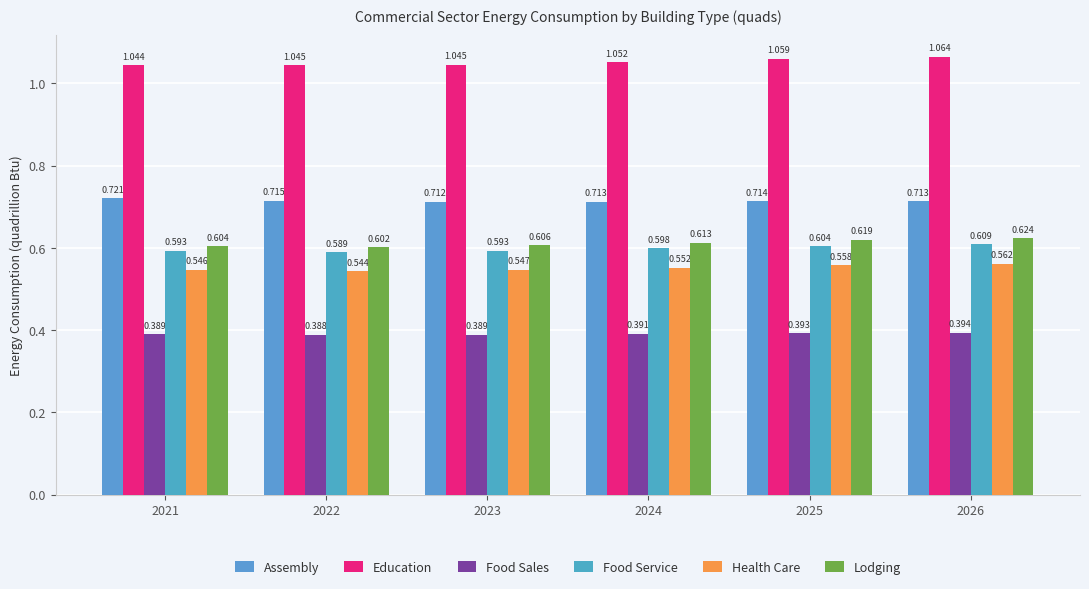

What is the value of the Education bar at the 6th from the left?

1.1